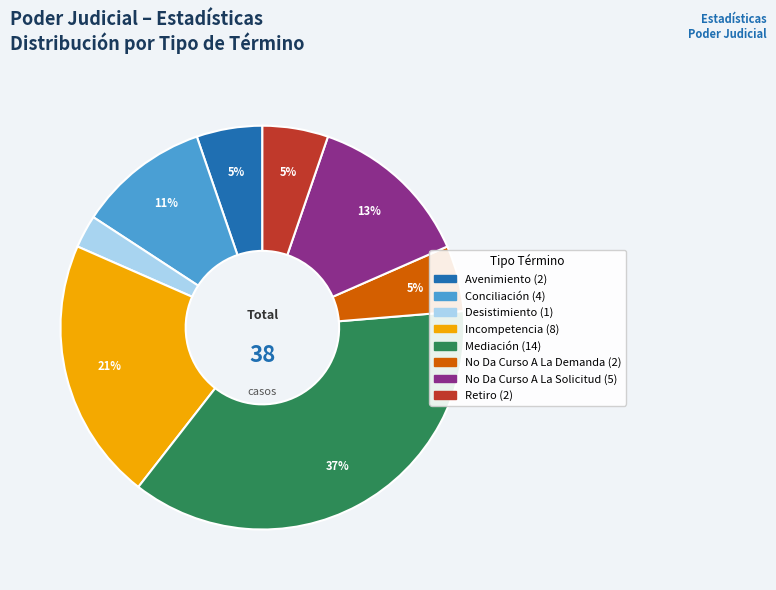

Does No Da Curso A La Demanda represent more than half of the total?

No